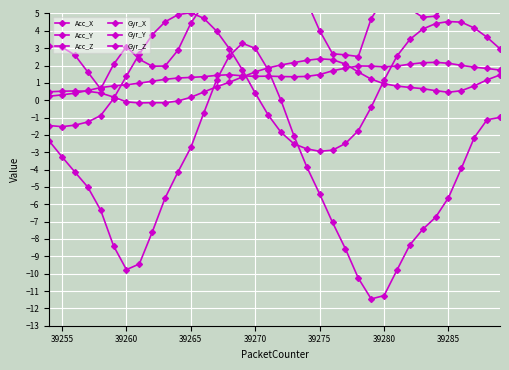

True or false: Acc_Y has more than 2 interior local peaks.

False